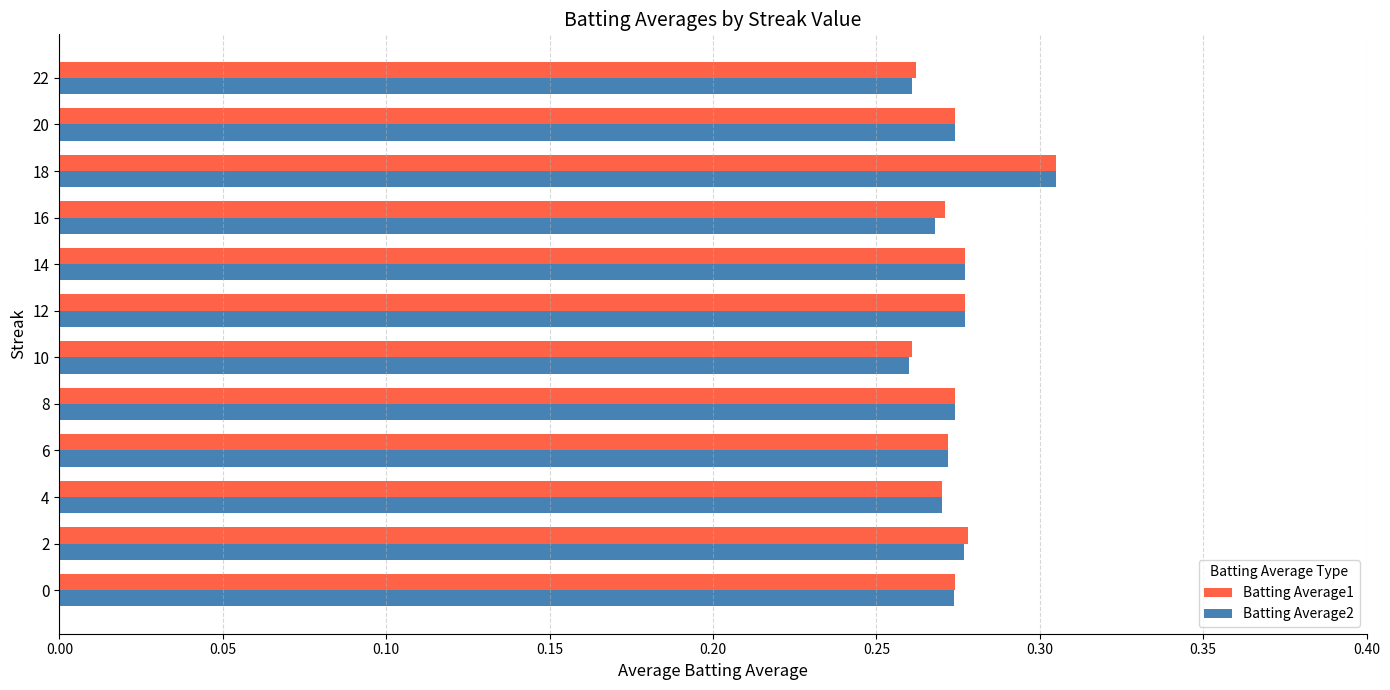

Is the value of Batting Average2 at 16 greater than the value of Batting Average1 at 2?

No